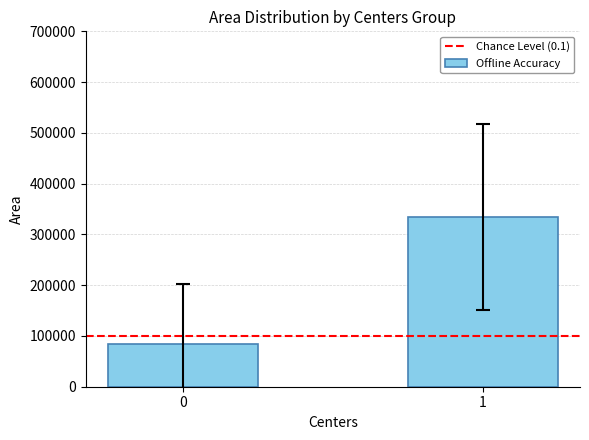

Reading right to left, what are all the values shown in this chart?

1=333984.4	0=83958.3